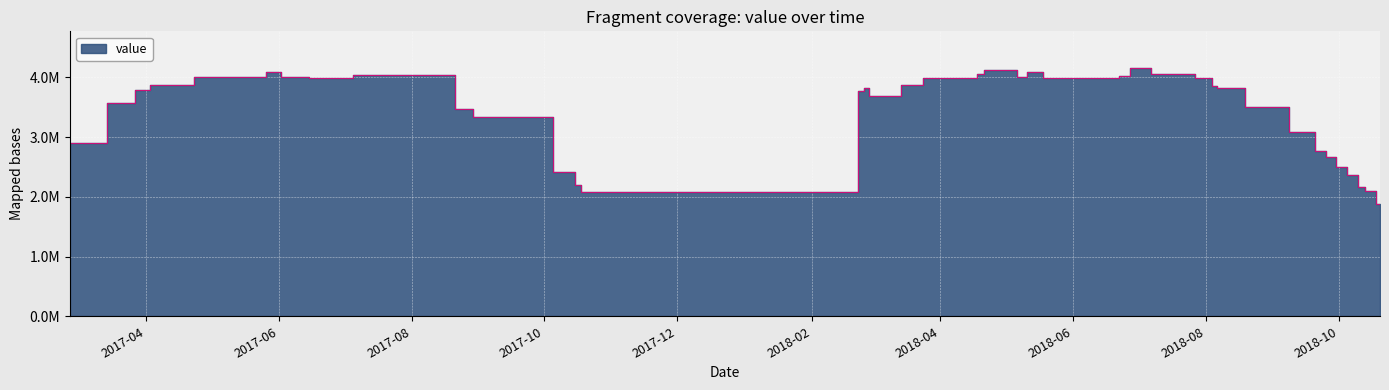

What is the change in value from 2017-04-03 to 2017-07-05?

+0.2